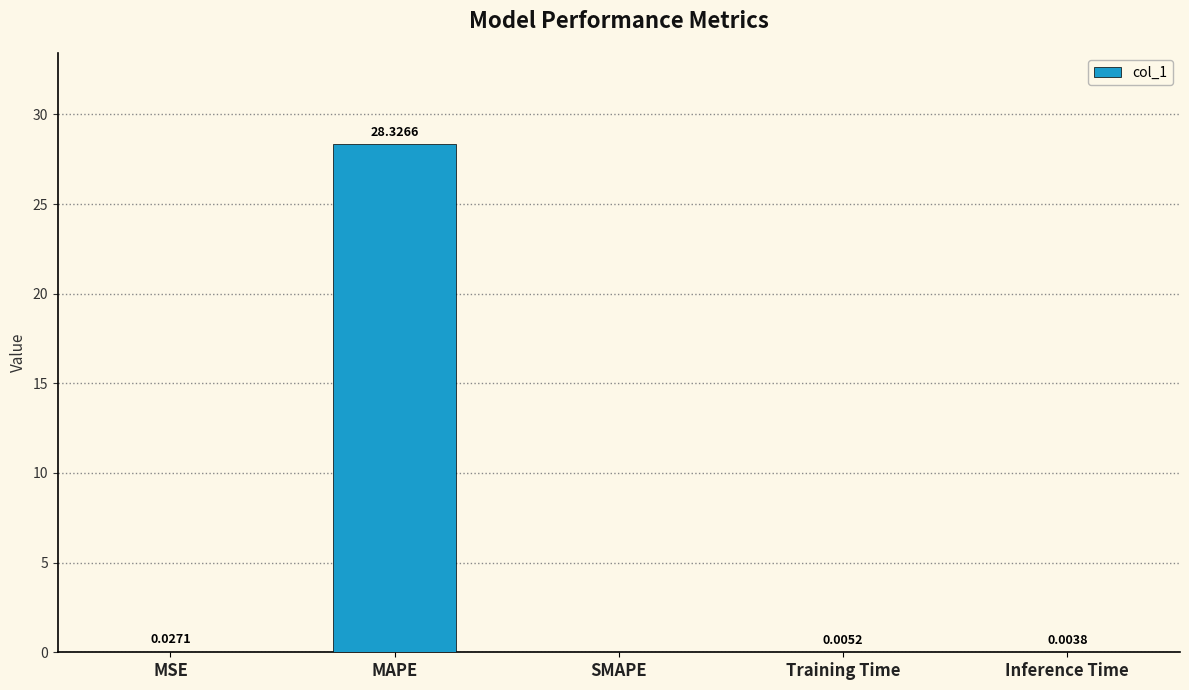

At which label is the value closest to 14?

MSE